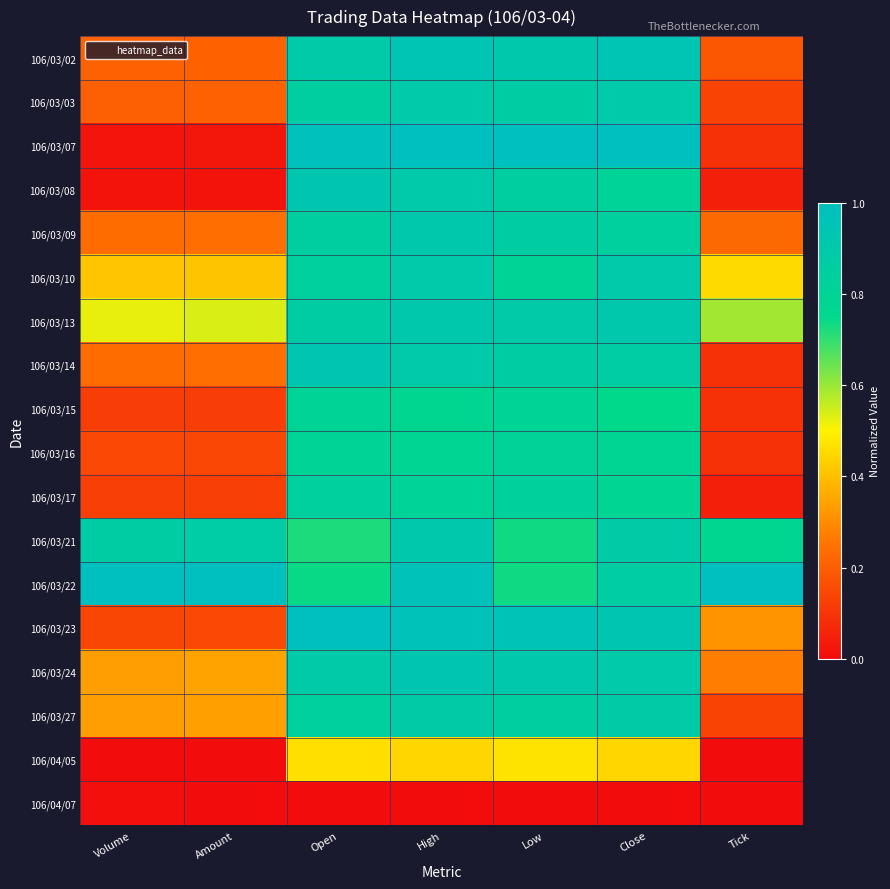

What is the total value across all series at Open?

14.2